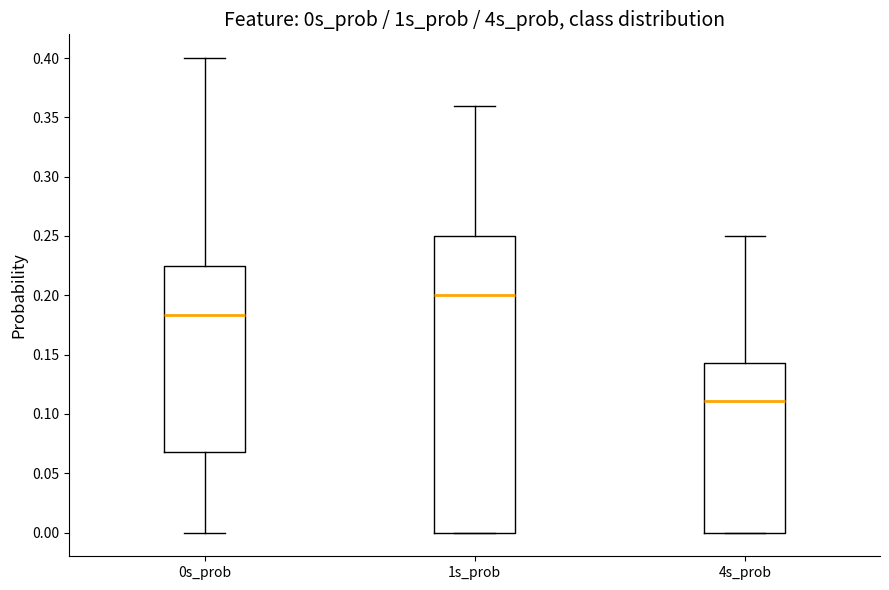

Where does the lower whisker of the box for 0s_prob end on the y-axis? The values are not printed on the chart, so give them approximately, as read against the axis.

0.000